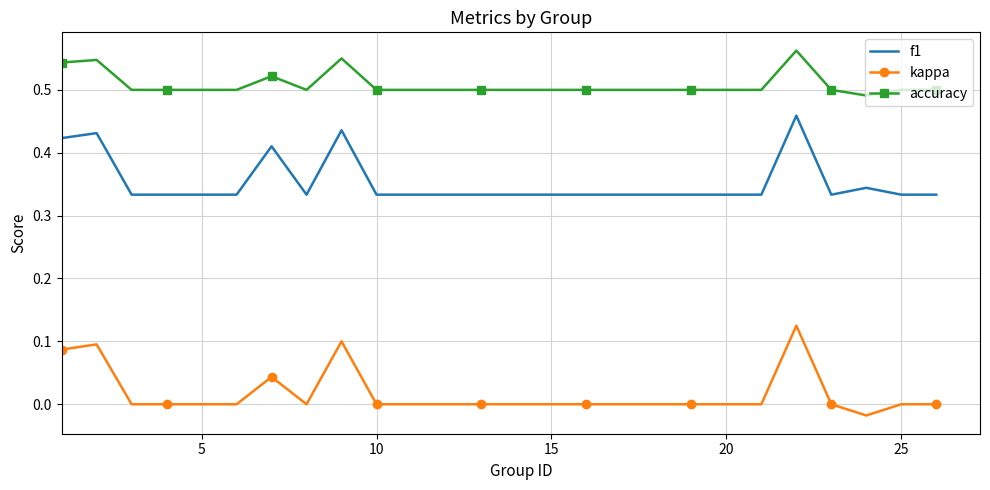

How many categories are shown in the chart?

25